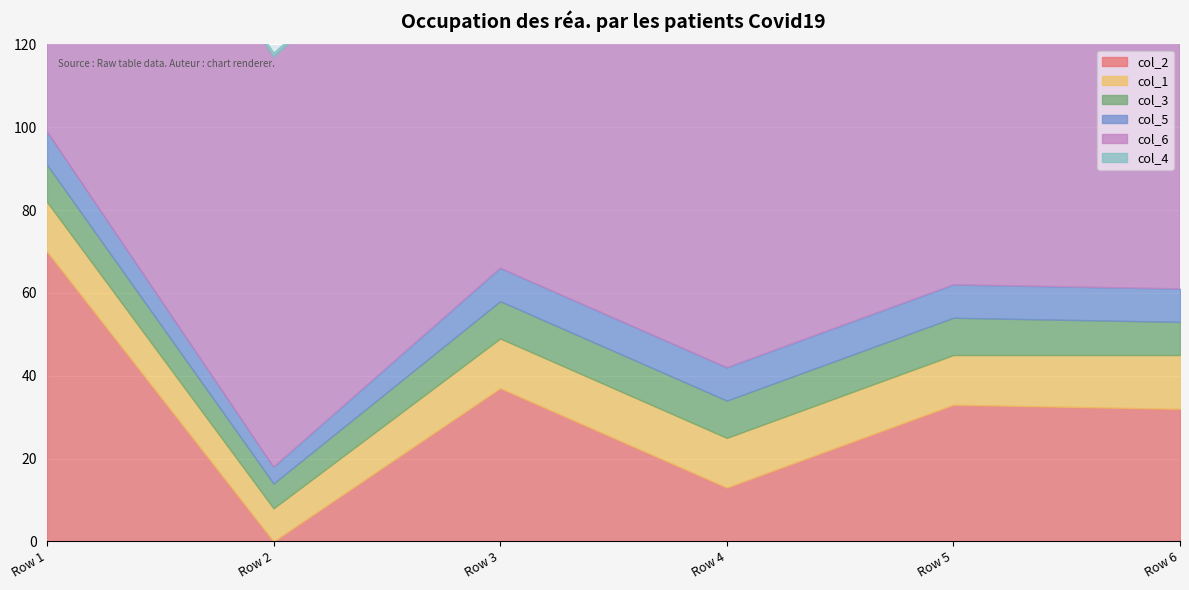

What is the difference between the second highest and minimum values in the col_2 series?

37